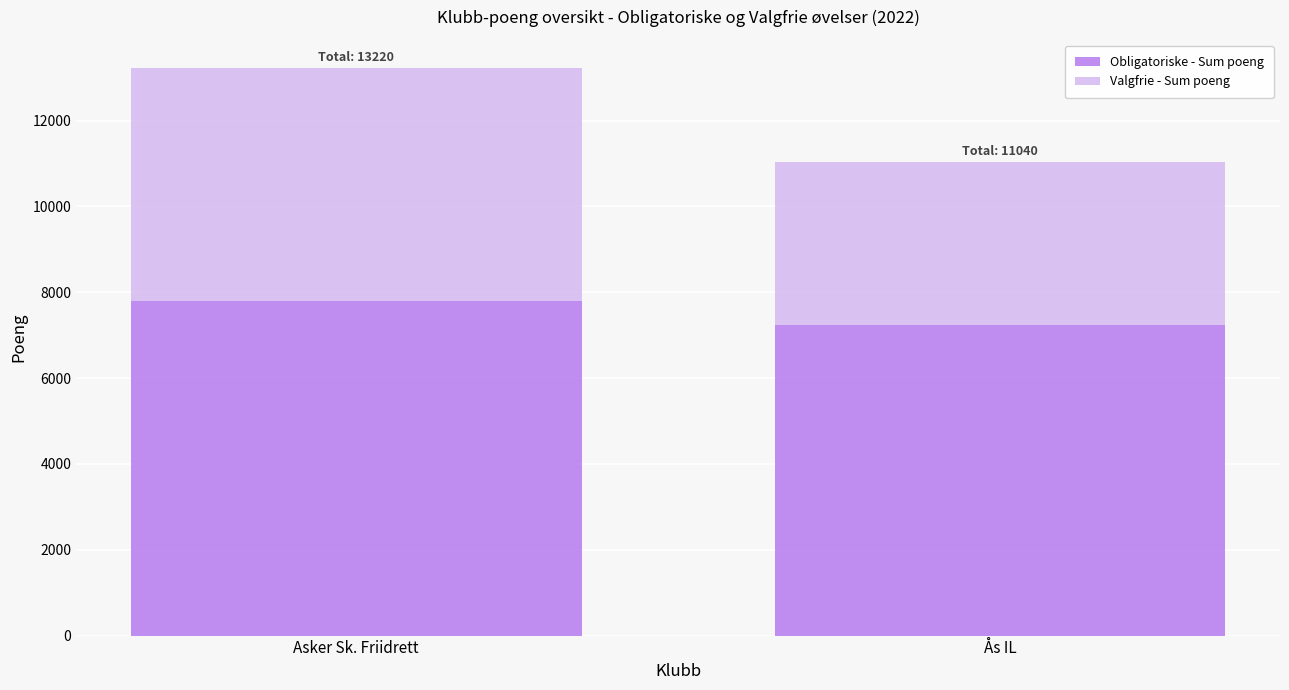

The value of Obligatoriske - Sum poeng at Ås IL is 7236. True or false?

True